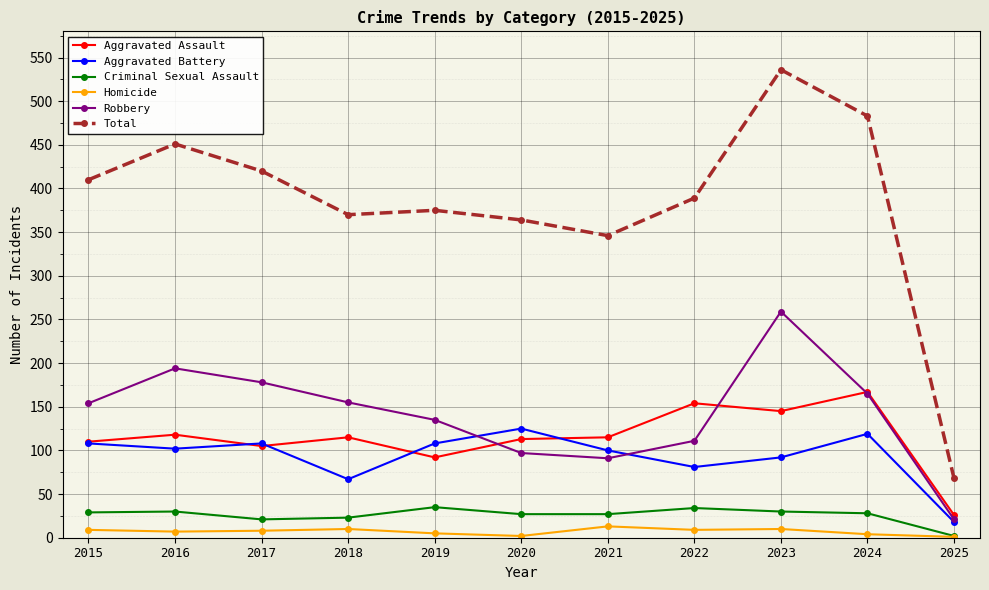

In Robbery, how many points are lower than both neighbors (excluding endpoints)?

1